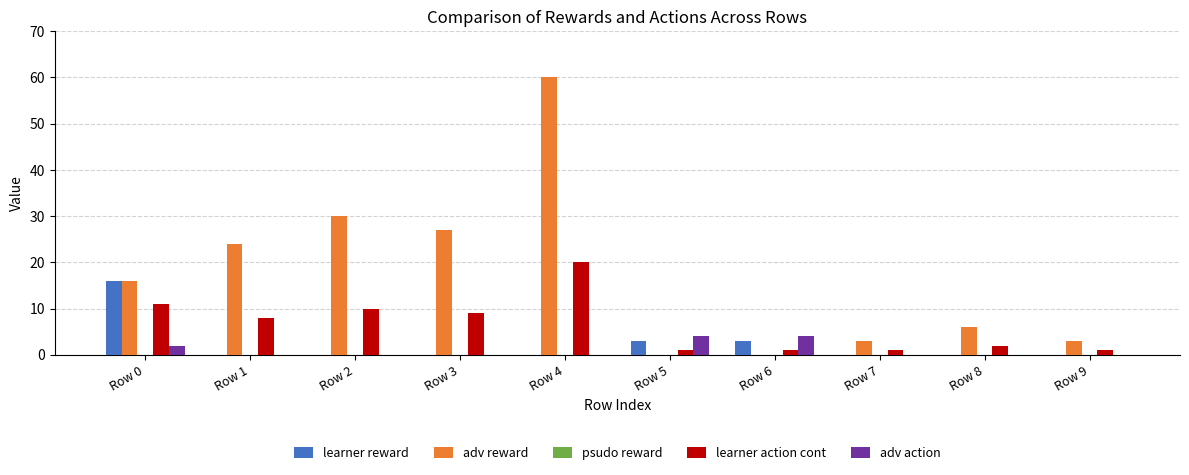

What is the highest value of the learner reward series?

16